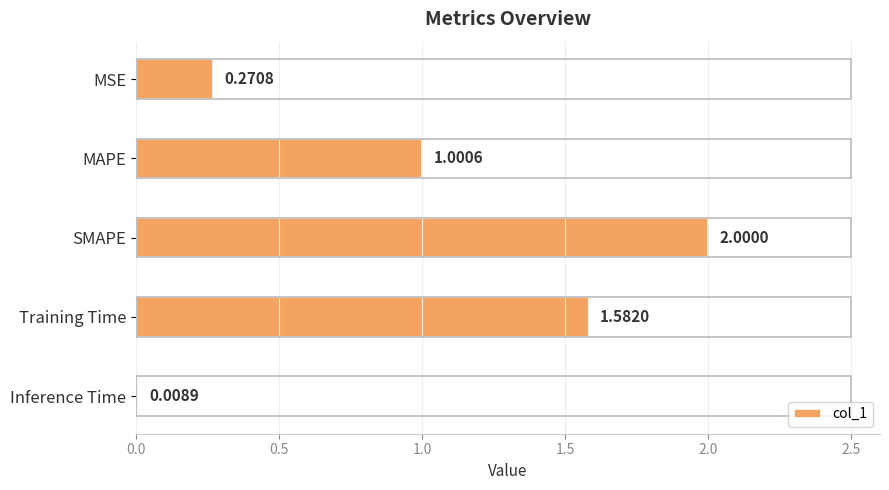

What is the label of the 4th bar from the top?

Training Time